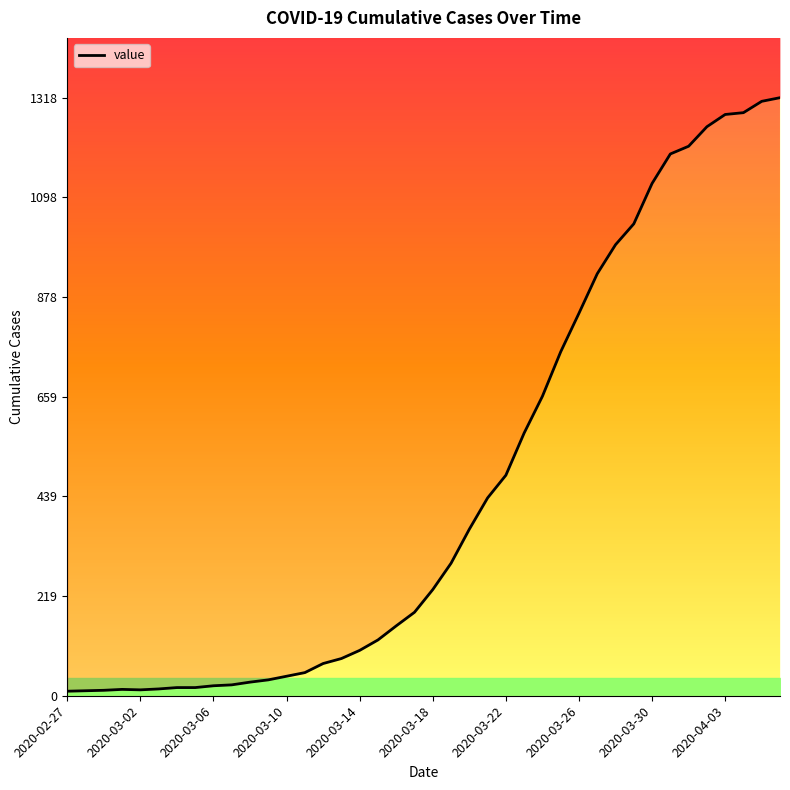

Reading right to left, what are all the values shown in this chart?

1318	1310	1285	1281	1254	1211	1194	1129	1040	994	930	843	758	660	579	486	436	367	292	234	184	154	123	100	82	71	51	43	35	30	24	22	18	18	15	13	14	12	11	10